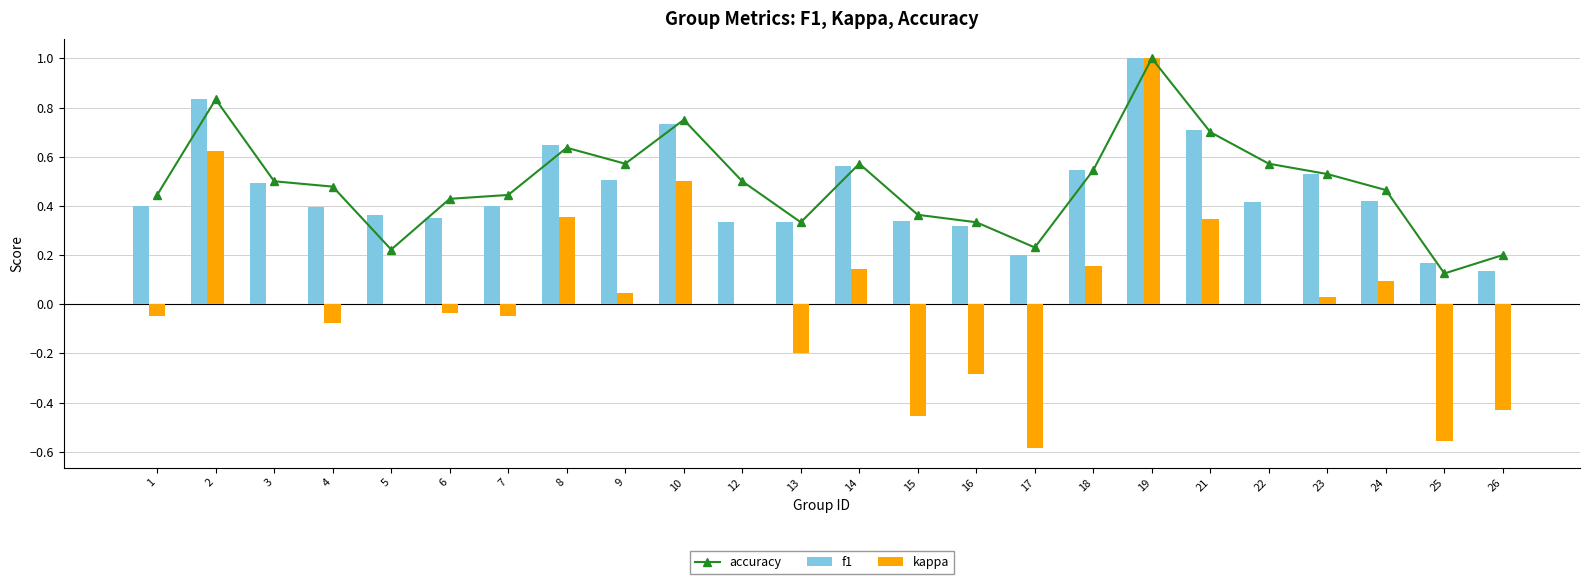

At how many categories does at least one series exceed 0?

24